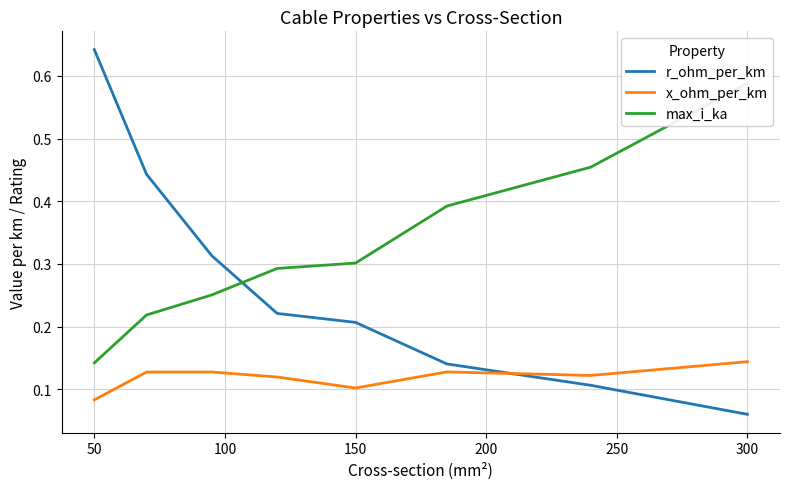

What is the value of the r_ohm_per_km point at the 5th from the left?

0.2